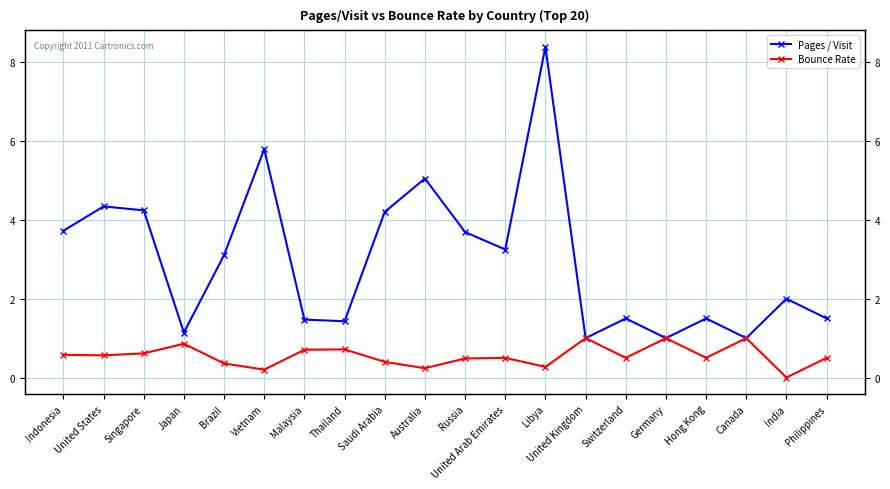

What position from the left is Brazil?

5